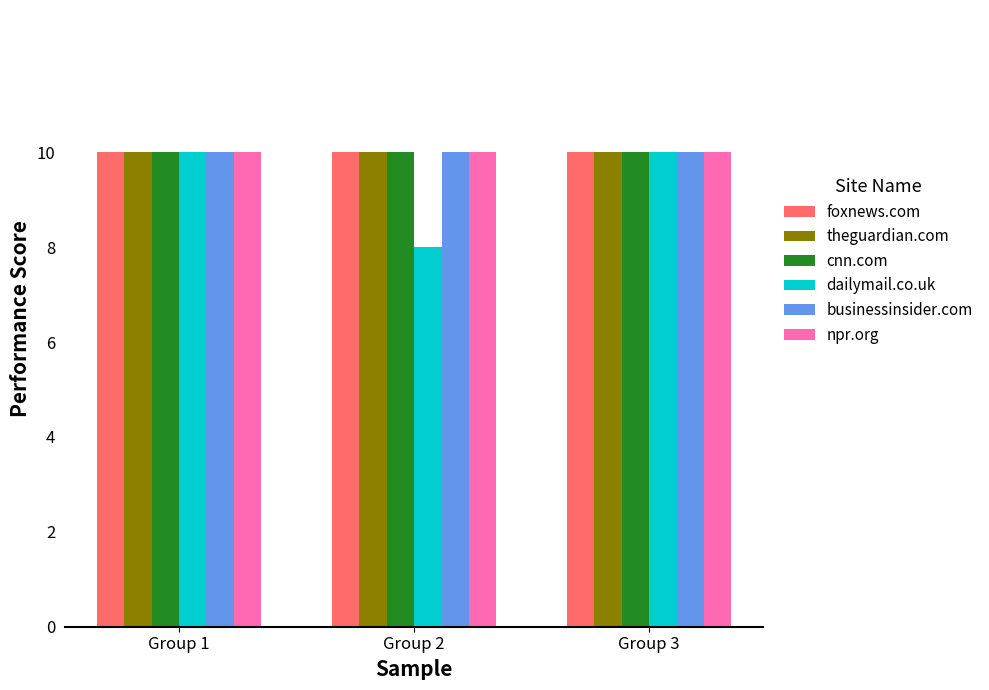

What is the total value across all series at Group 1?

60